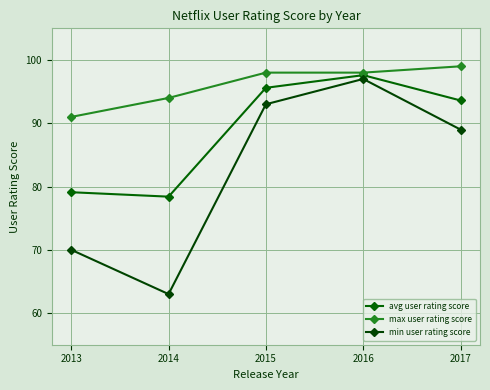

What is the highest value of the max user rating score series?

99.0